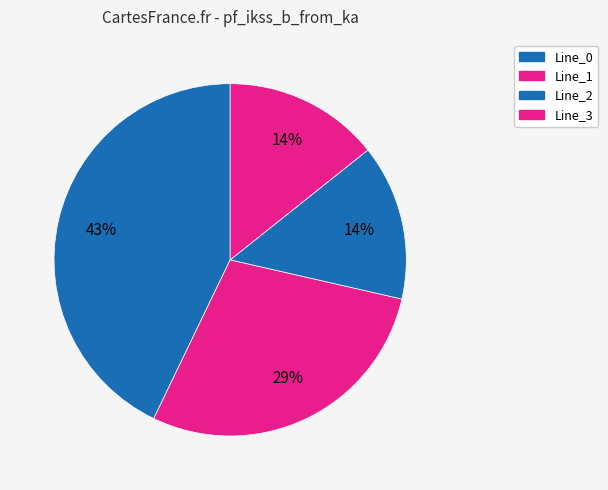

Count the number of slices in the pie.

4